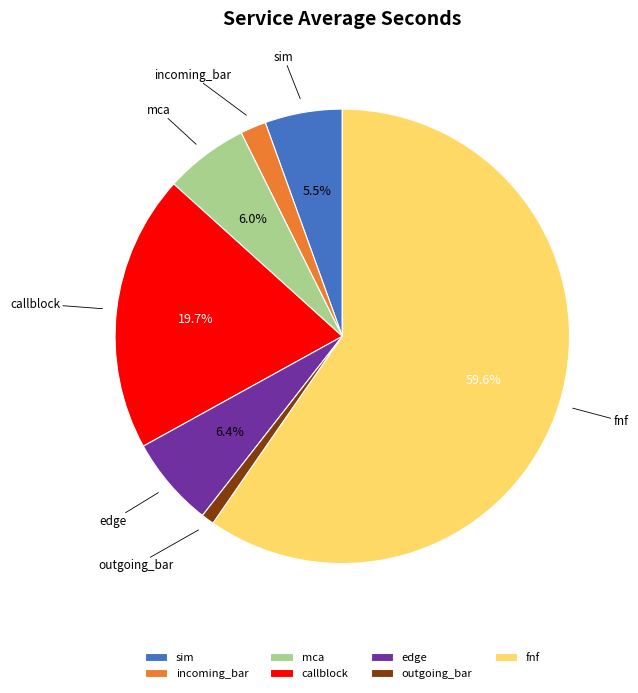

Which slice is the largest?

fnf